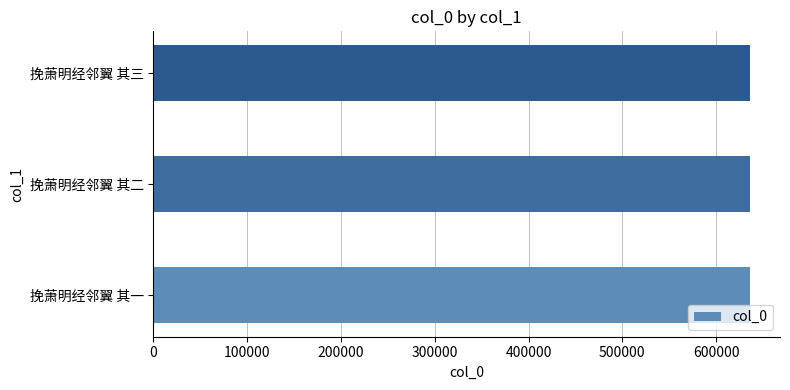

Count the values in the range 636319 to 636321.

3